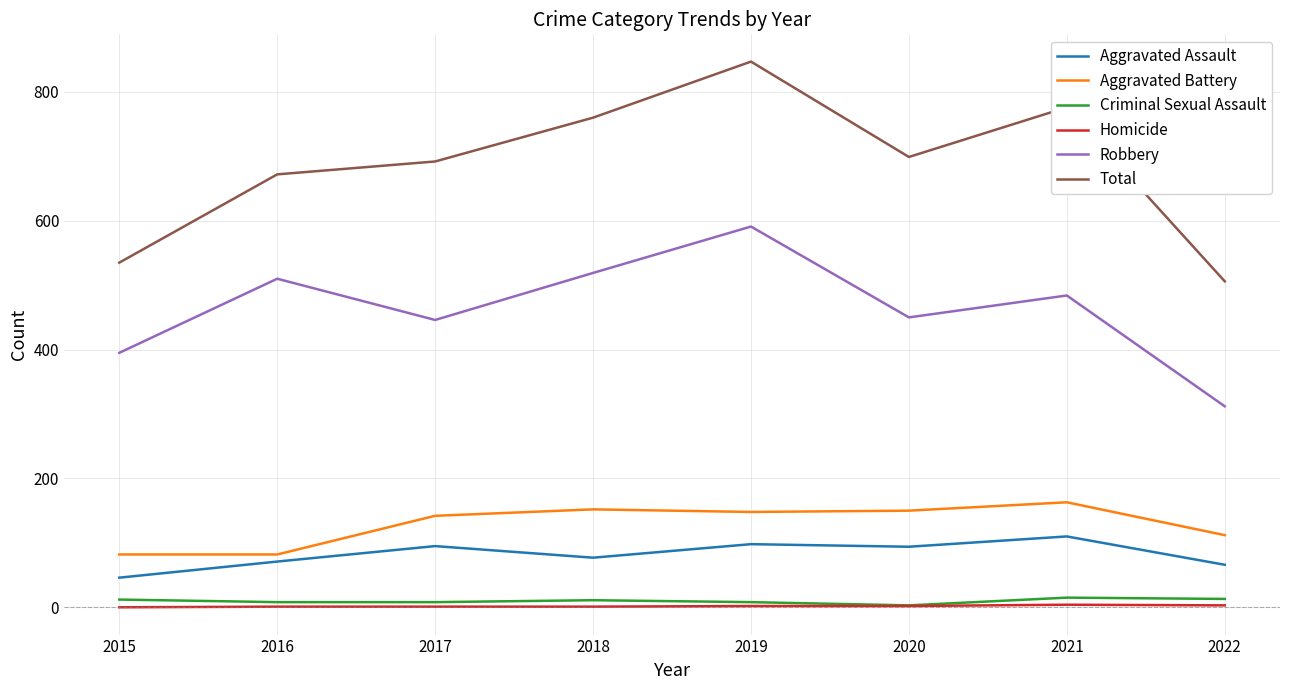

What is the difference between the highest and lowest values at 2017?

691